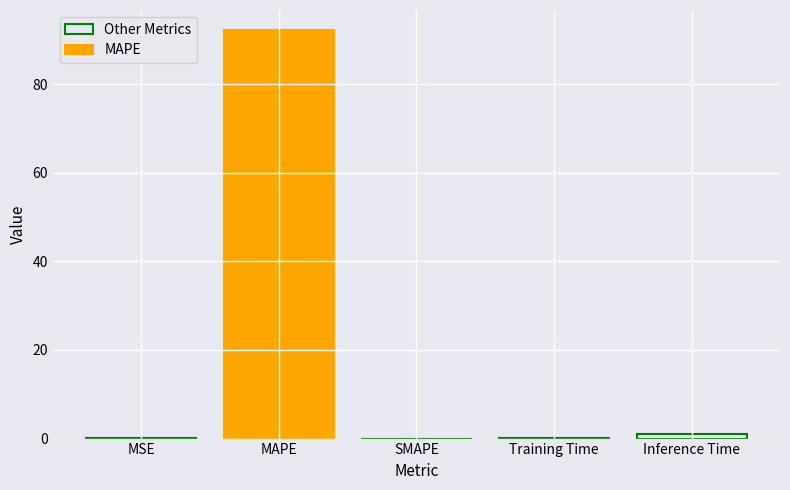

At which category does the chart reach its peak across all series?

MAPE